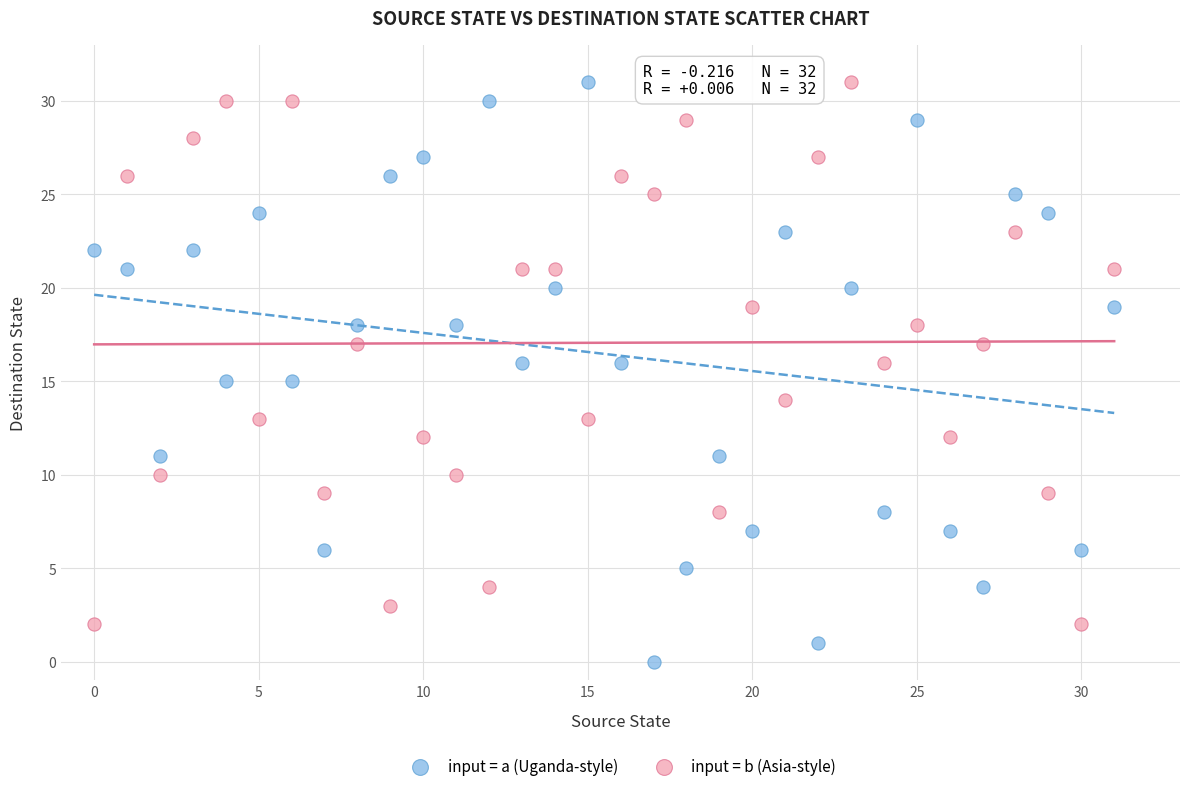

What are all the series names shown in the legend?

input = a (Uganda-style), input = b (Asia-style)